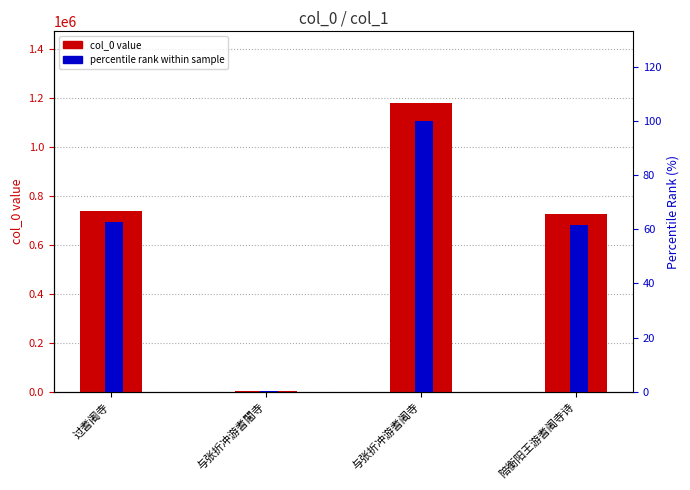

What is the smallest value displayed?

0.4